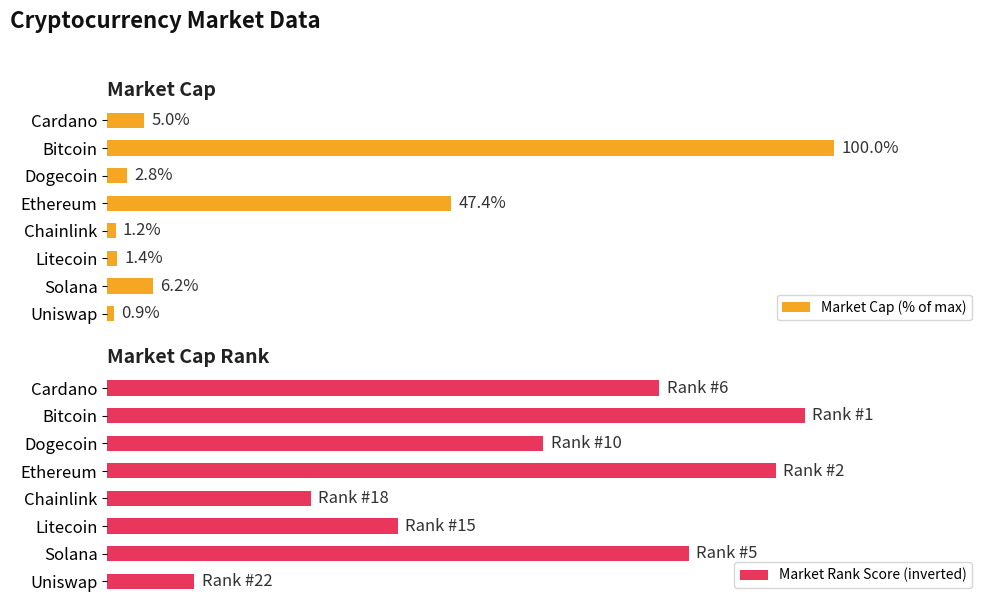

Rank the categories by Market Cap (% of max) value from highest to lowest.

Bitcoin, Ethereum, Solana, Cardano, Dogecoin, Litecoin, Chainlink, Uniswap